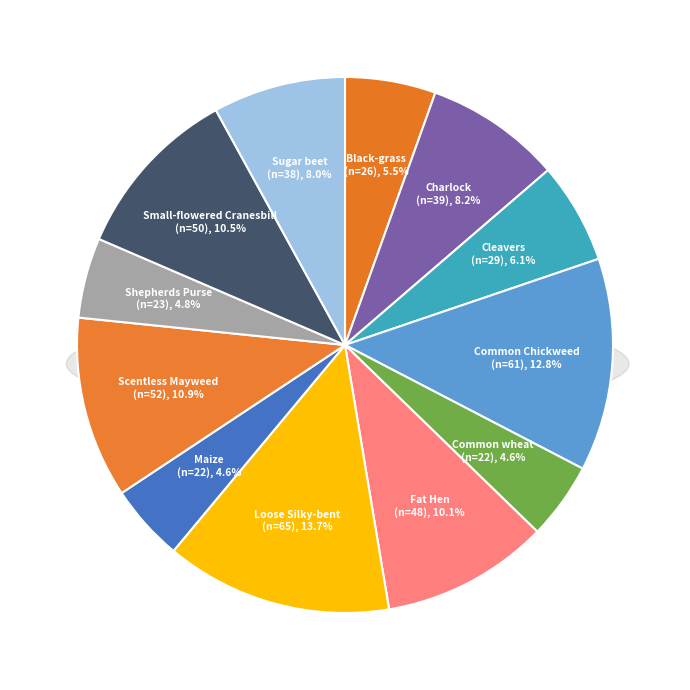

The Charlock slice represents 1% of the pie. True or false?

False